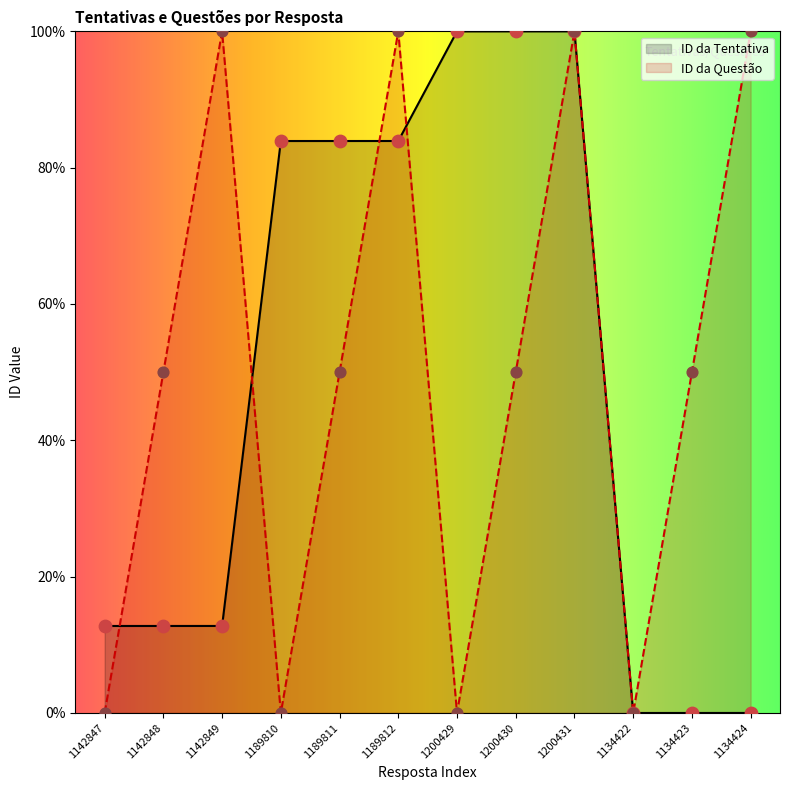

Which series has the largest total across all categories?

ID da Questão